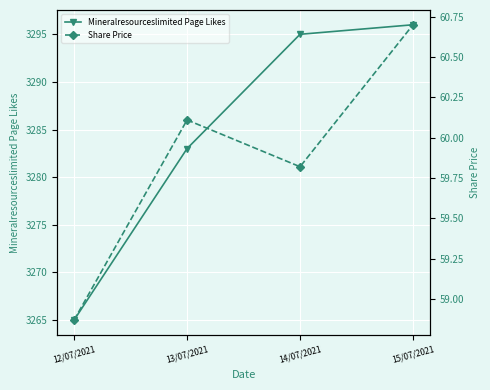

What is the value of the Share Price point at the 1st from the left?

58.9